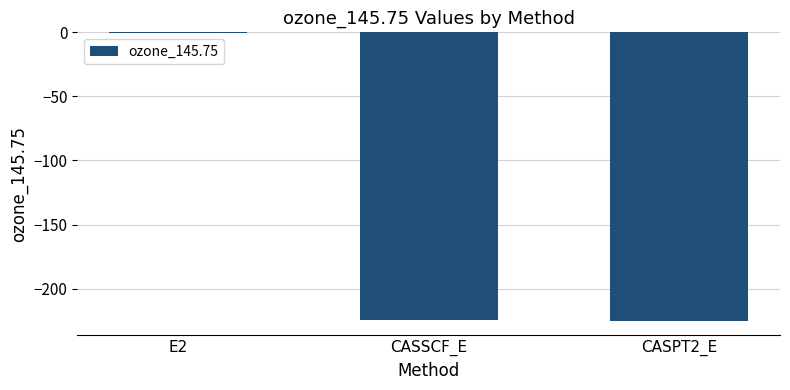

Is it true that the value at CASSCF_E is -224.6?

True